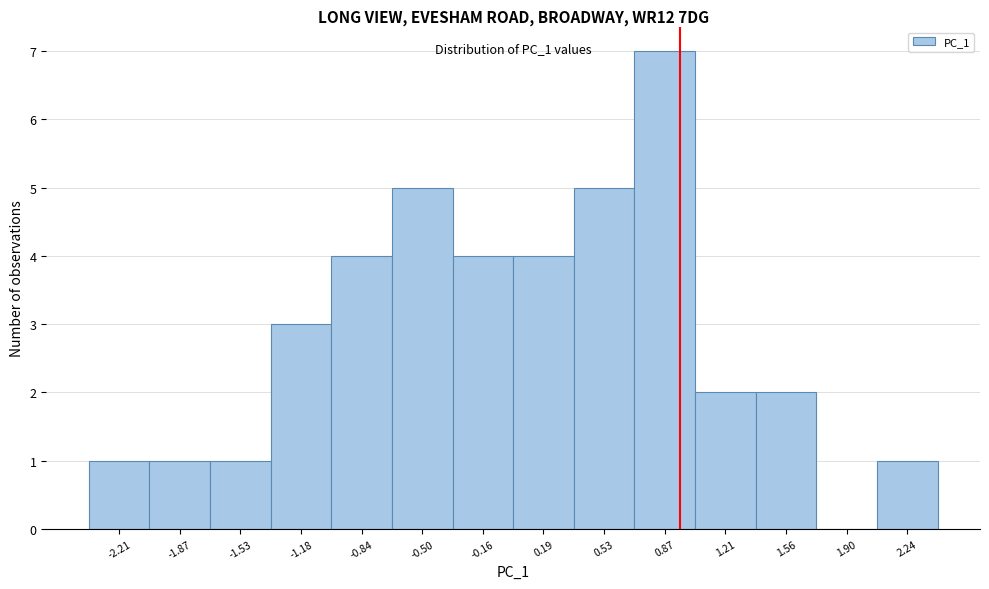

Which range on the x-axis has the tallest bar?

0.70 to 1.05